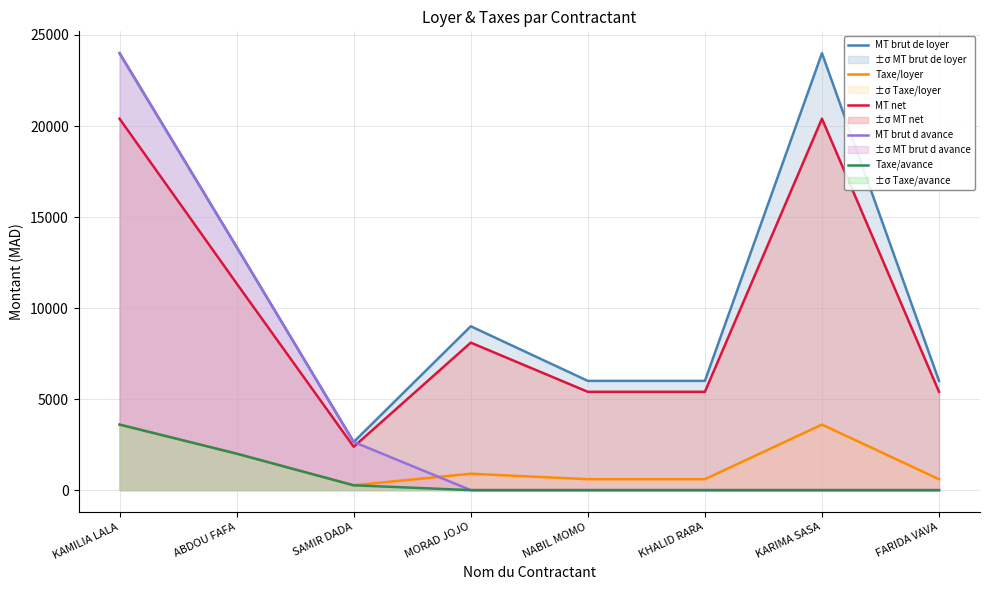

True or false: MT net and Taxe/avance intersect in this chart.

False